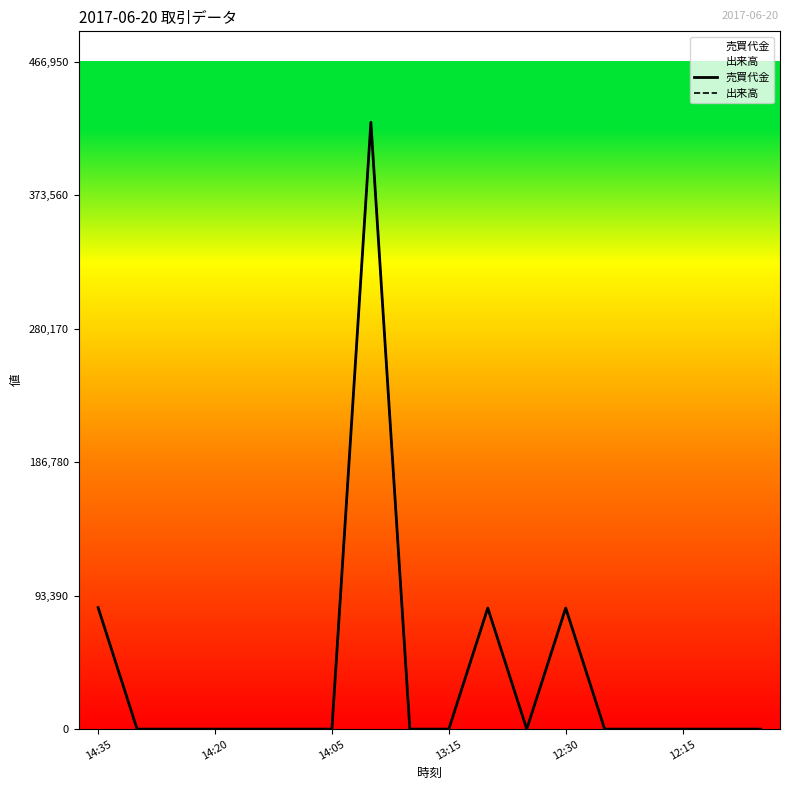

In 出来高, how many points are higher than both neighbors (excluding endpoints)?

3